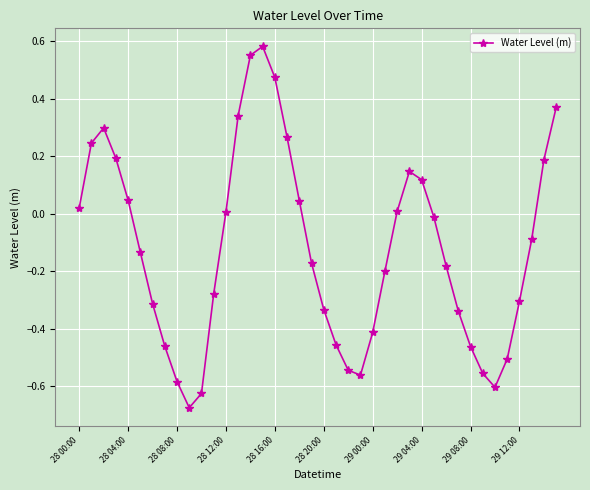

True or false: there are more than 1 points higher than both neighbors.

True